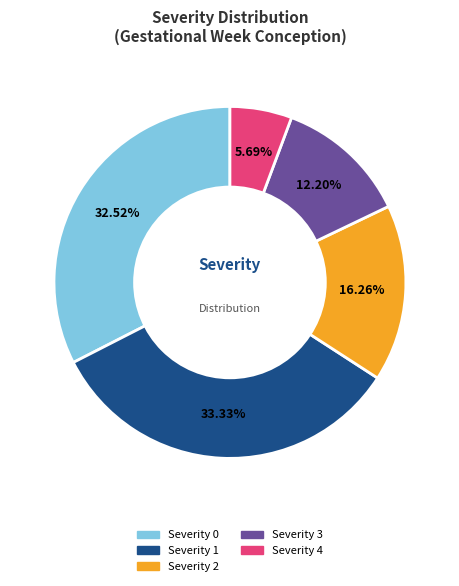

Count the number of slices in the pie.

5